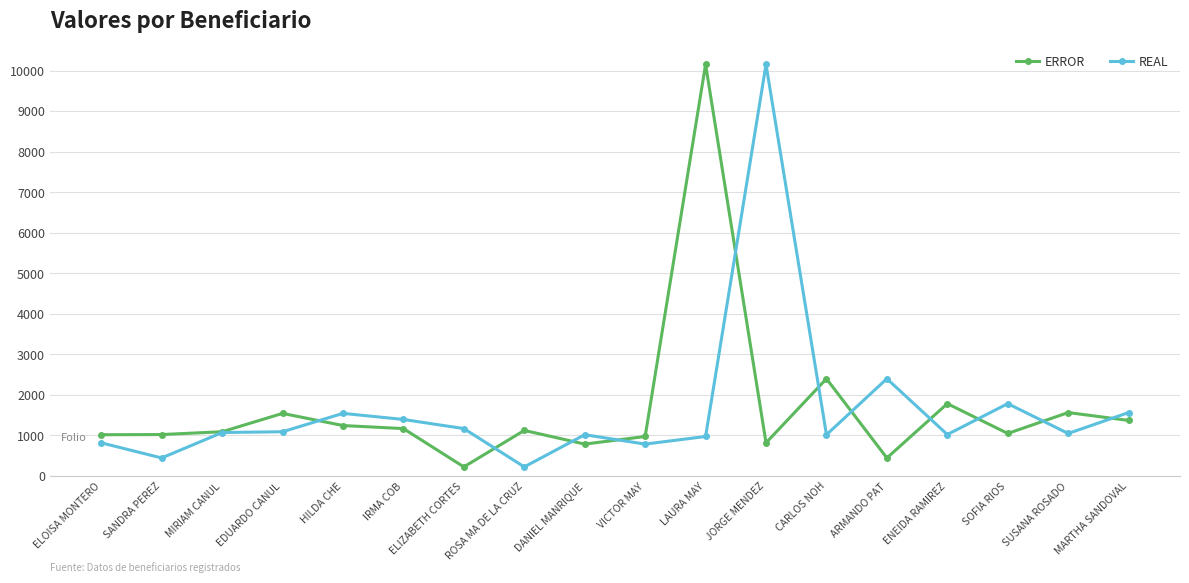

Where is REAL nearest to the value 5187?

ARMANDO PAT